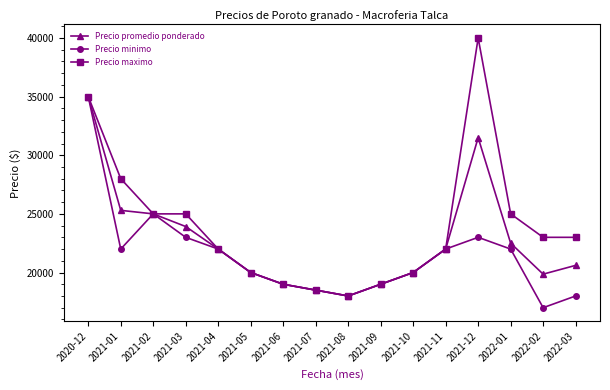

How many data points does each series have?

16